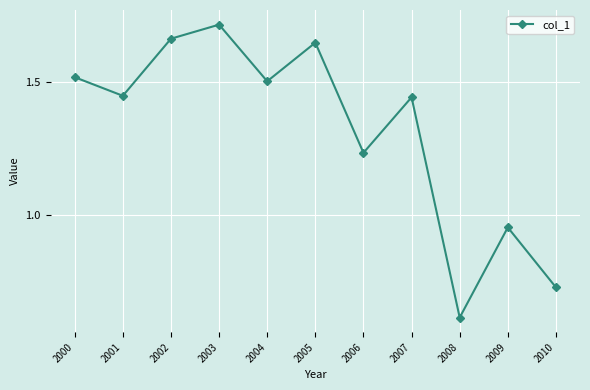

What is the difference between the maximum and minimum values?

1.1